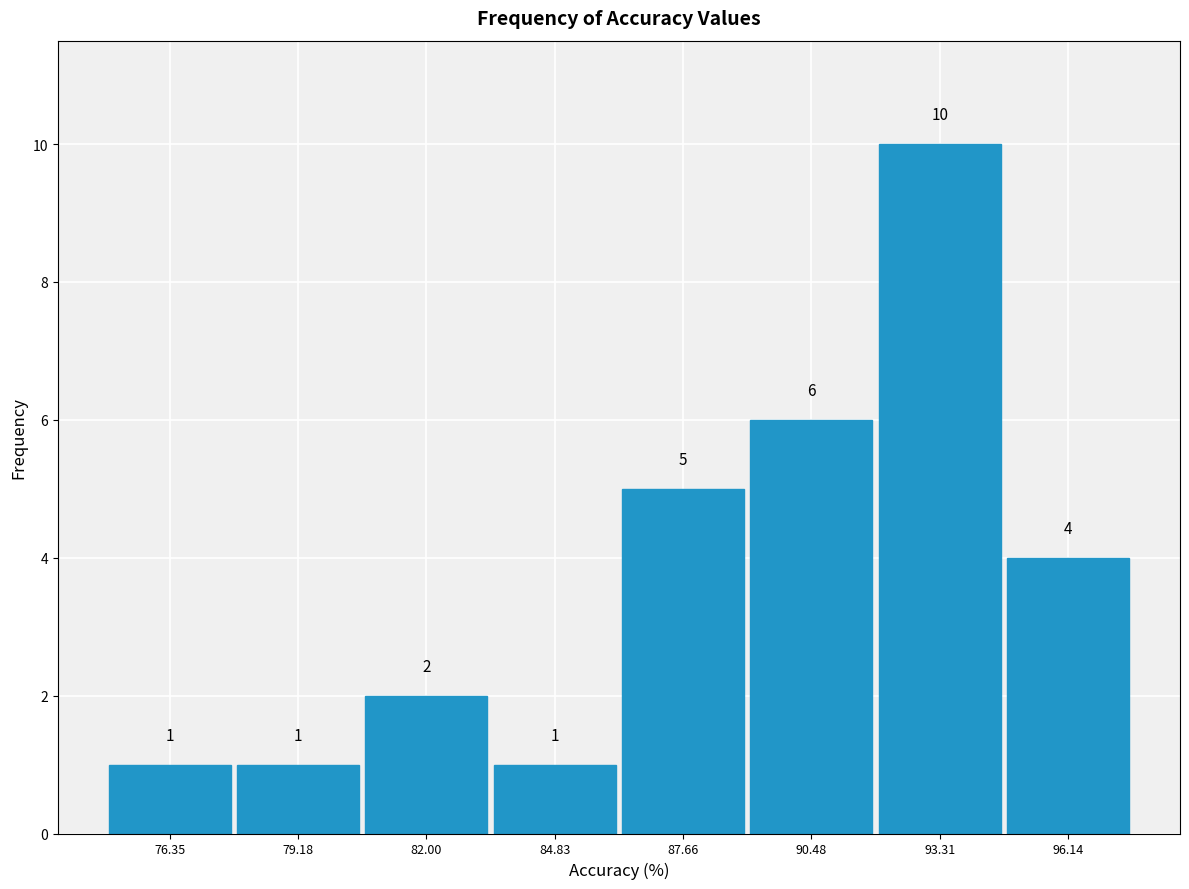

Which range on the x-axis has the tallest bar?

92.0 to 94.5